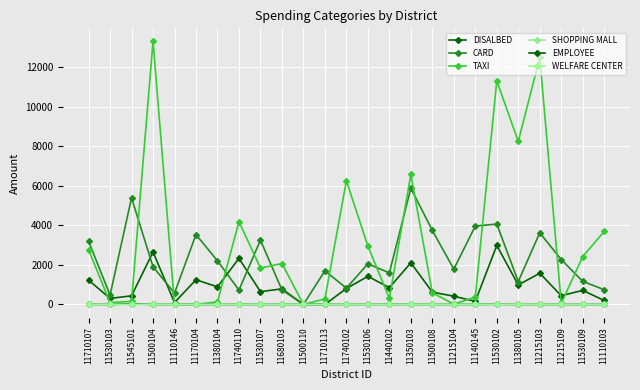

Does the chart have visible grid lines?

Yes